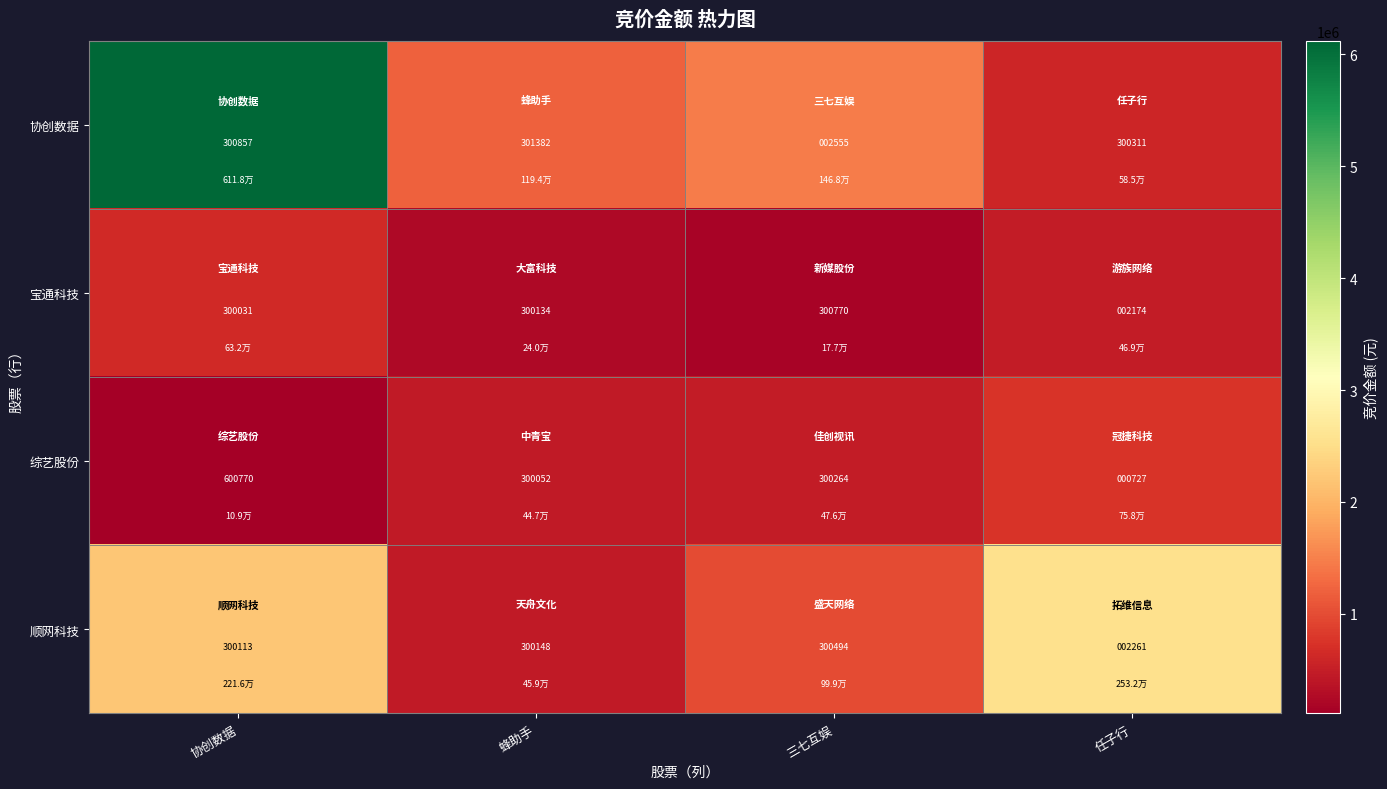

At which label is 协创数据 closest to 151968?

任子行